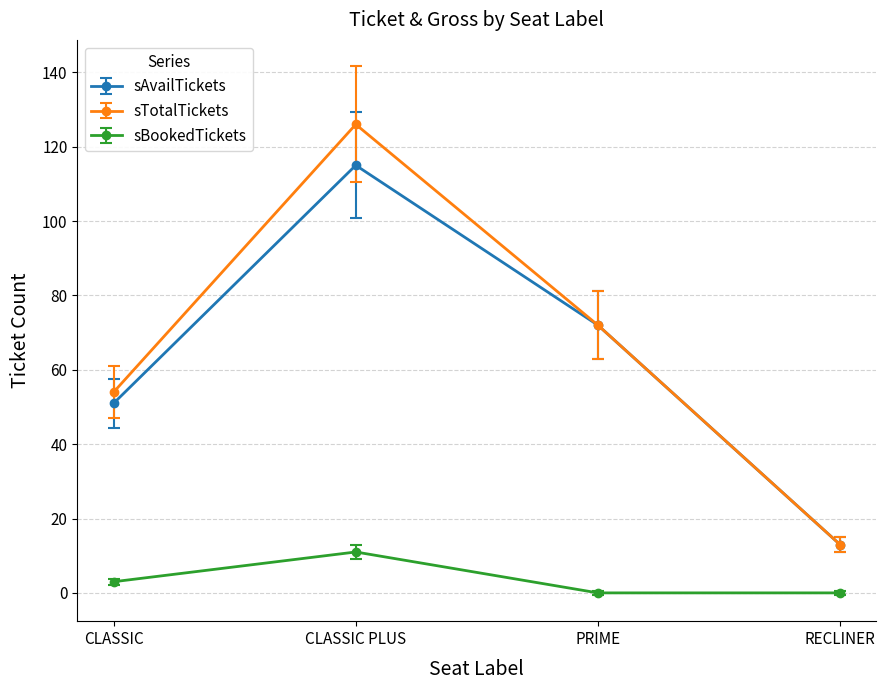

How many interior local peaks does the sBookedTickets series have?

1